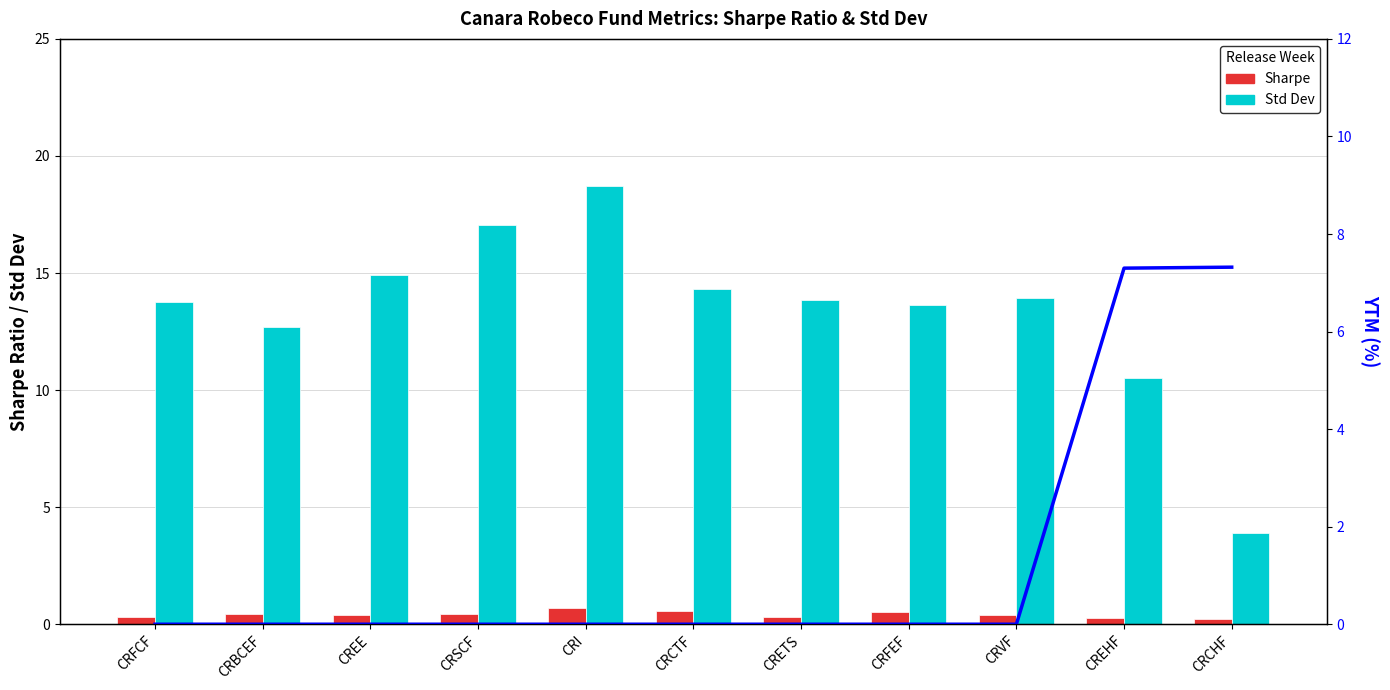

Between CRFCF and CREHF, which is larger?

CRFCF